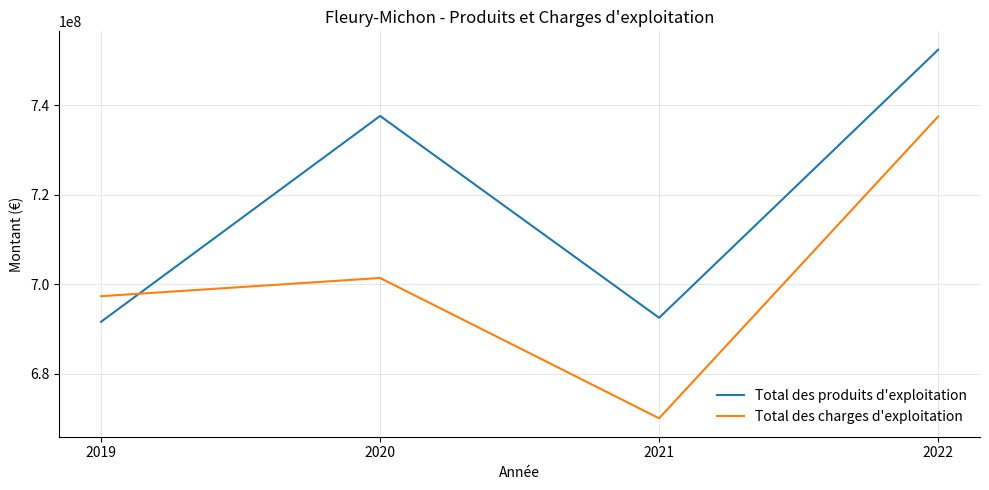

List the series in order of their overall mean, lowest first.

Total des charges d'exploitation, Total des produits d'exploitation